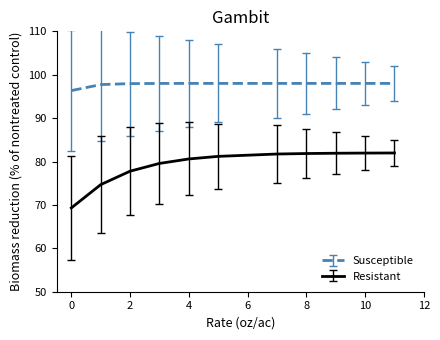

Which series has the largest range (max minus min)?

Resistant